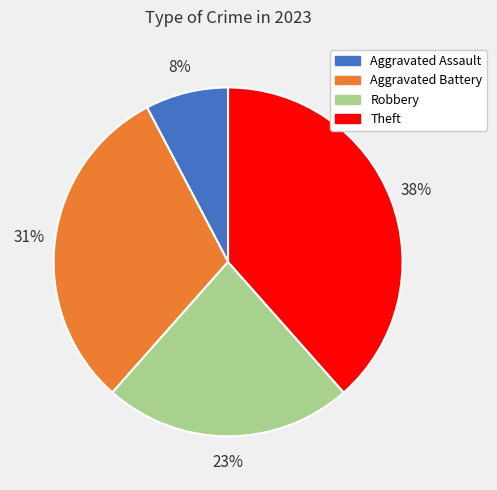

Between Aggravated Assault and Aggravated Battery, which is larger?

Aggravated Battery